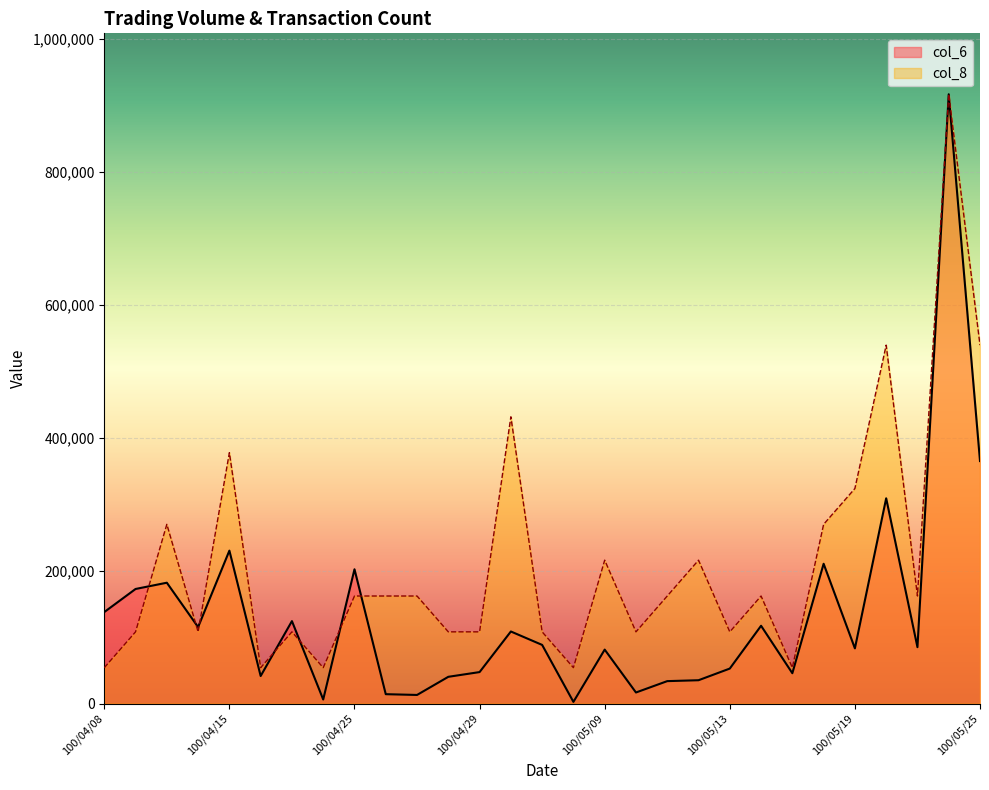

What is the minimum value shown in the chart?

2490.0